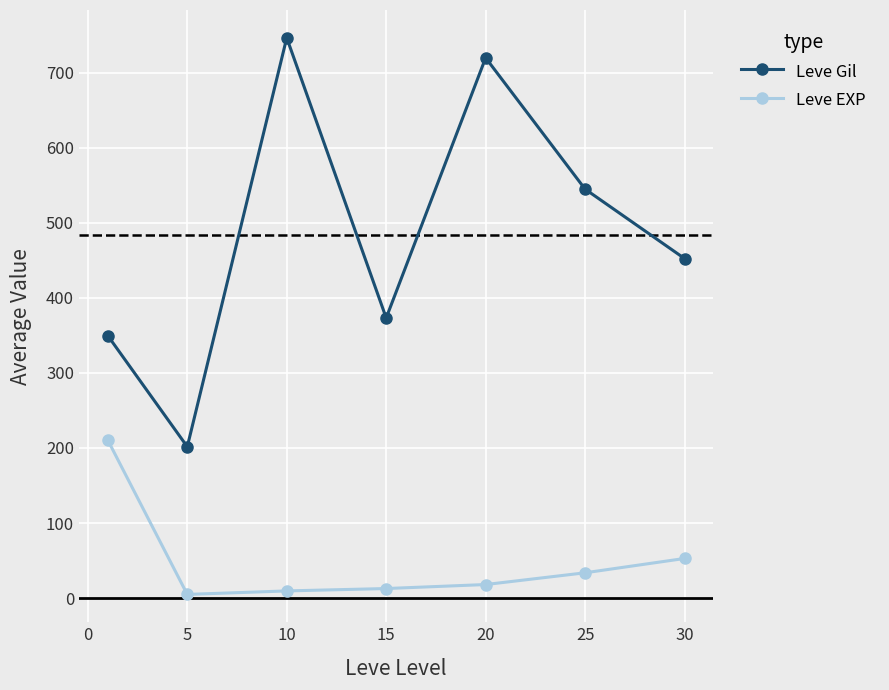

What is the value of the Leve EXP point at the 5th from the left?

18.0